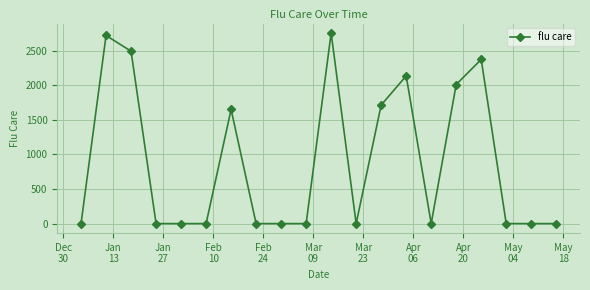

What is the maximum value shown in the chart?

2753.5